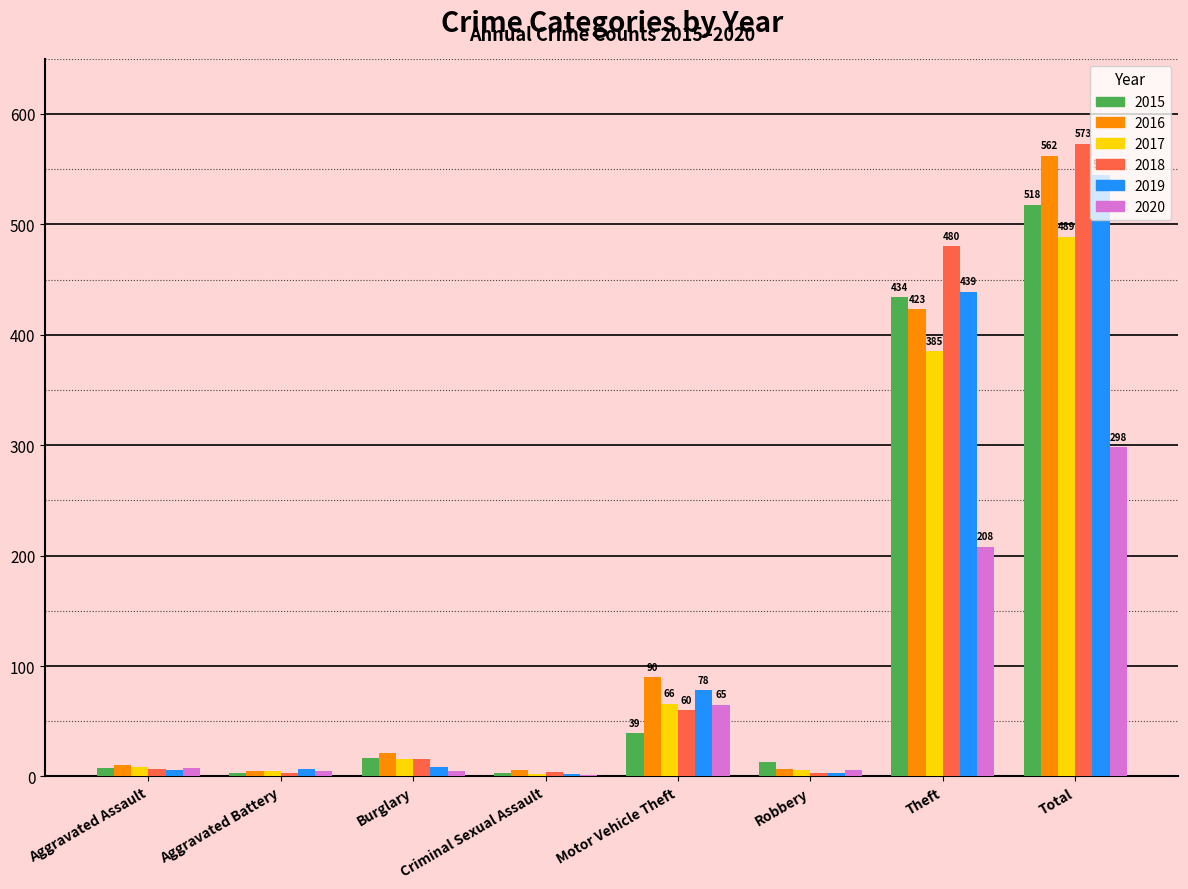

The 2019 series shows 78 at Motor Vehicle Theft. True or false?

True